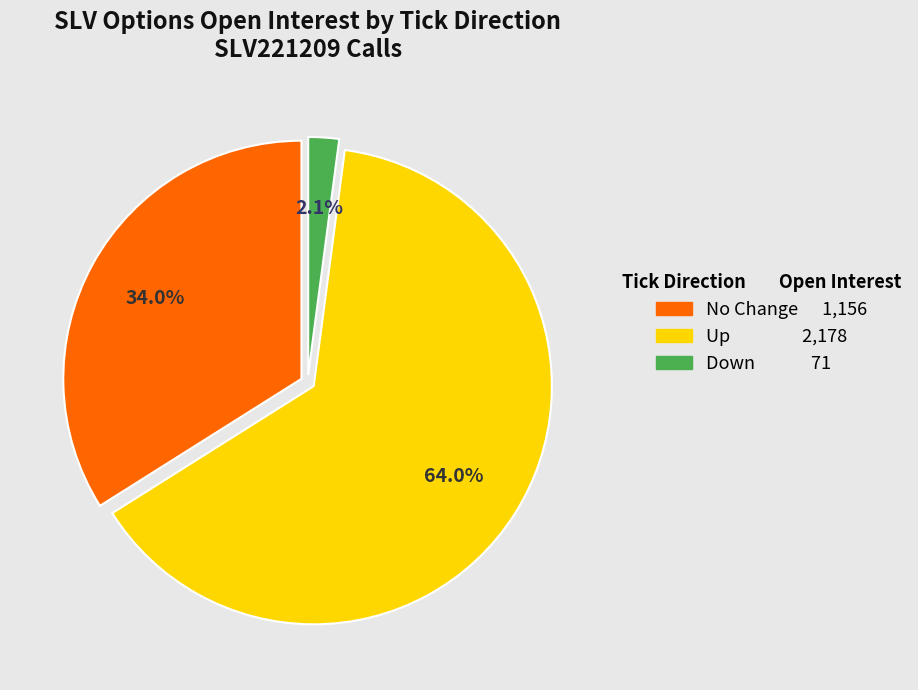

Does any single category account for the majority?

Yes